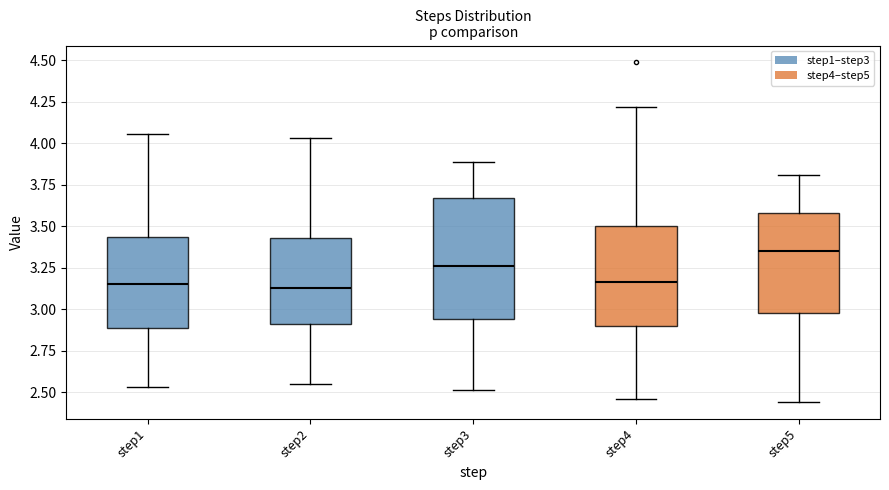

Reading left to right, read every box against the y-axis: the position of its median line, the range the box covers, and the ends of its whiskers. The values are not printed on the chart, so give them approximately, as read against the axis.

step1: median 3.15, box 2.90 to 3.45, whiskers 2.55 to 4.05
step2: median 3.15, box 2.90 to 3.45, whiskers 2.55 to 4.05
step3: median 3.25, box 2.95 to 3.65, whiskers 2.50 to 3.90
step4: median 3.15, box 2.90 to 3.50, whiskers 2.45 to 4.20
step5: median 3.35, box 3.00 to 3.60, whiskers 2.45 to 3.80